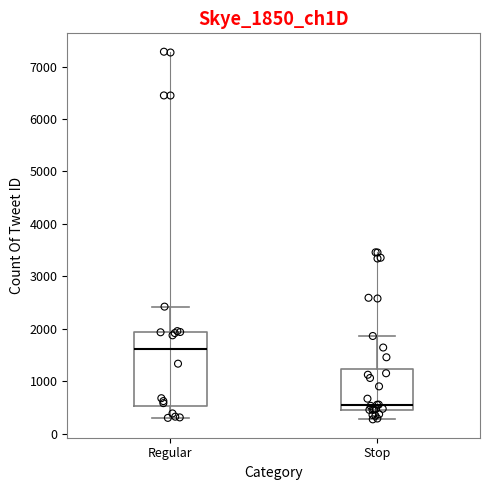

Where is the lower edge of the box for Regular on the y-axis? The values are not printed on the chart, so give them approximately, as read against the axis.

500